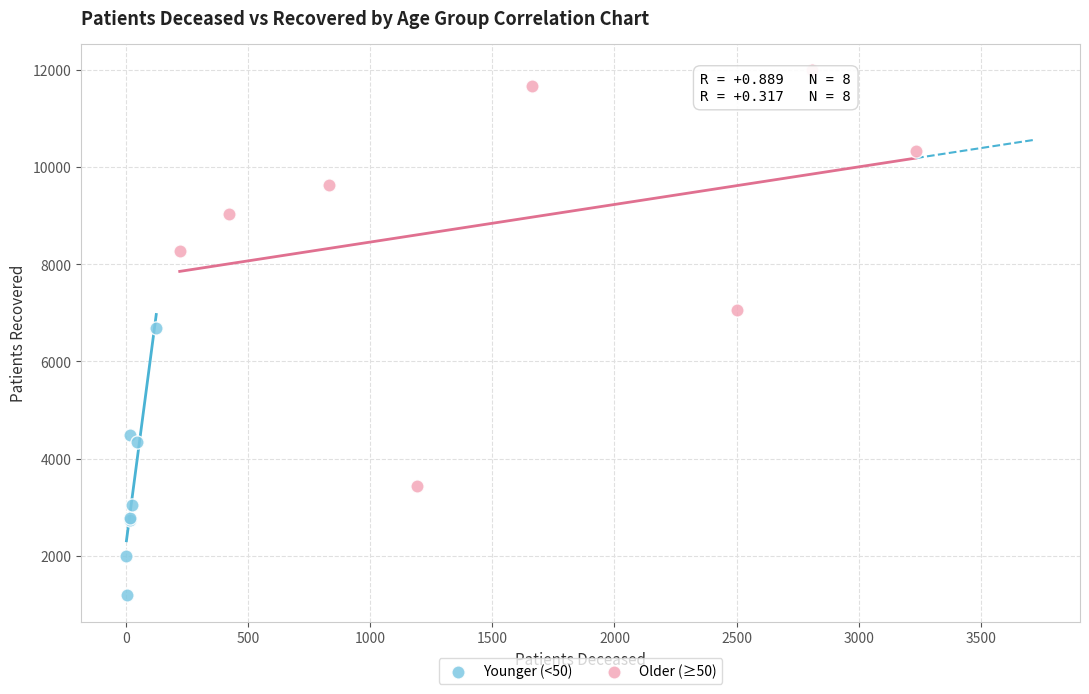

Which series contains the highest Y value?

Older (≥50)